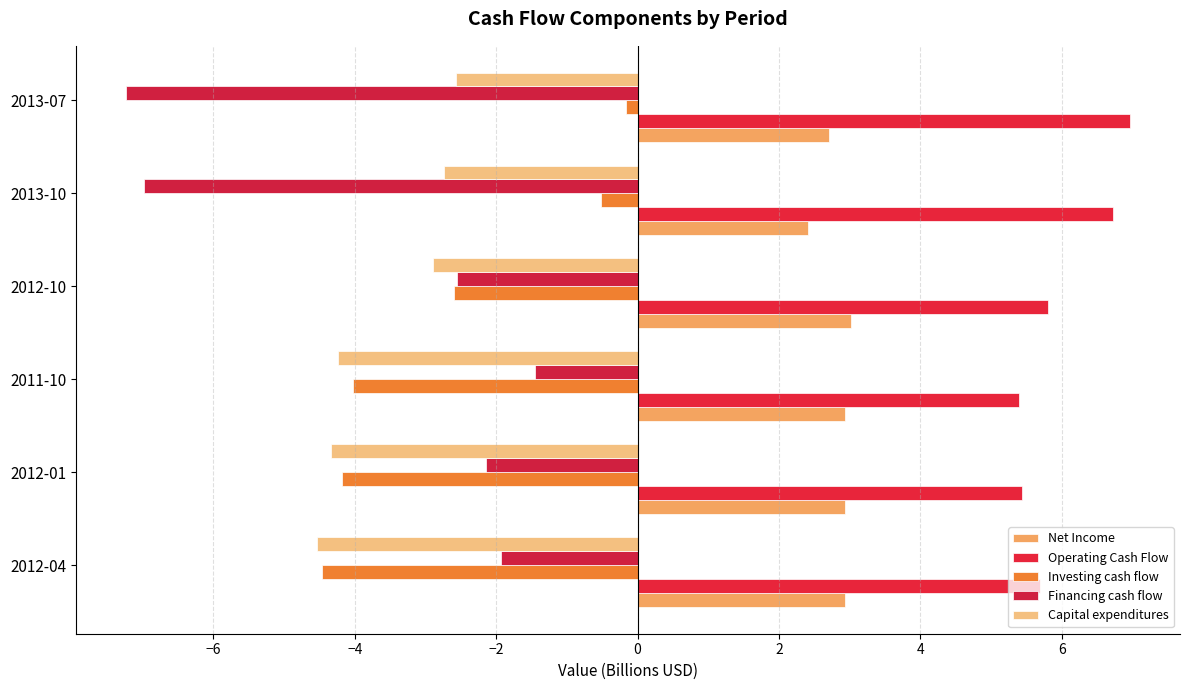

How many distinct data groups are displayed?

5